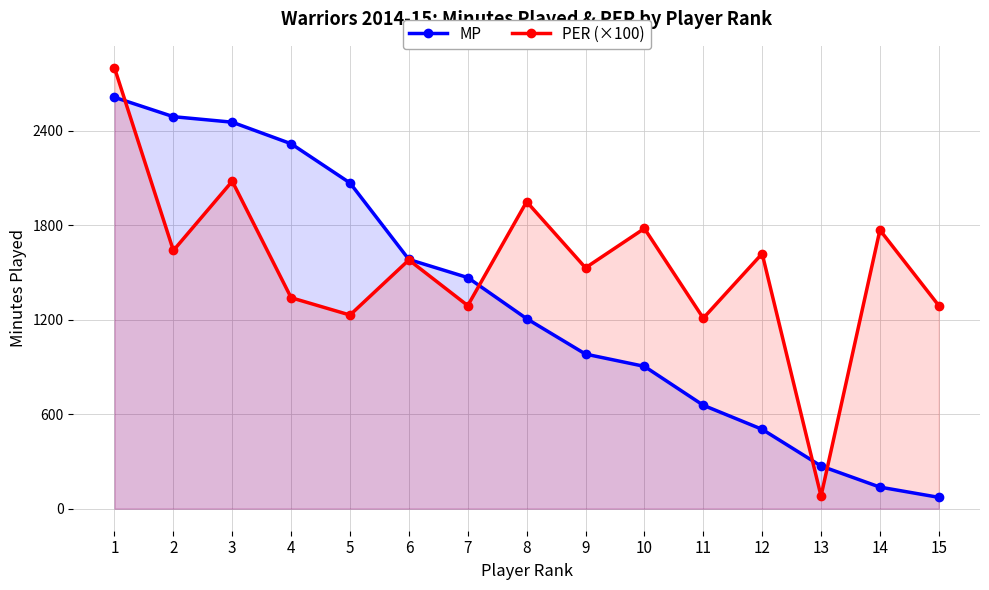

What is the lowest value of the MP series?

72.0